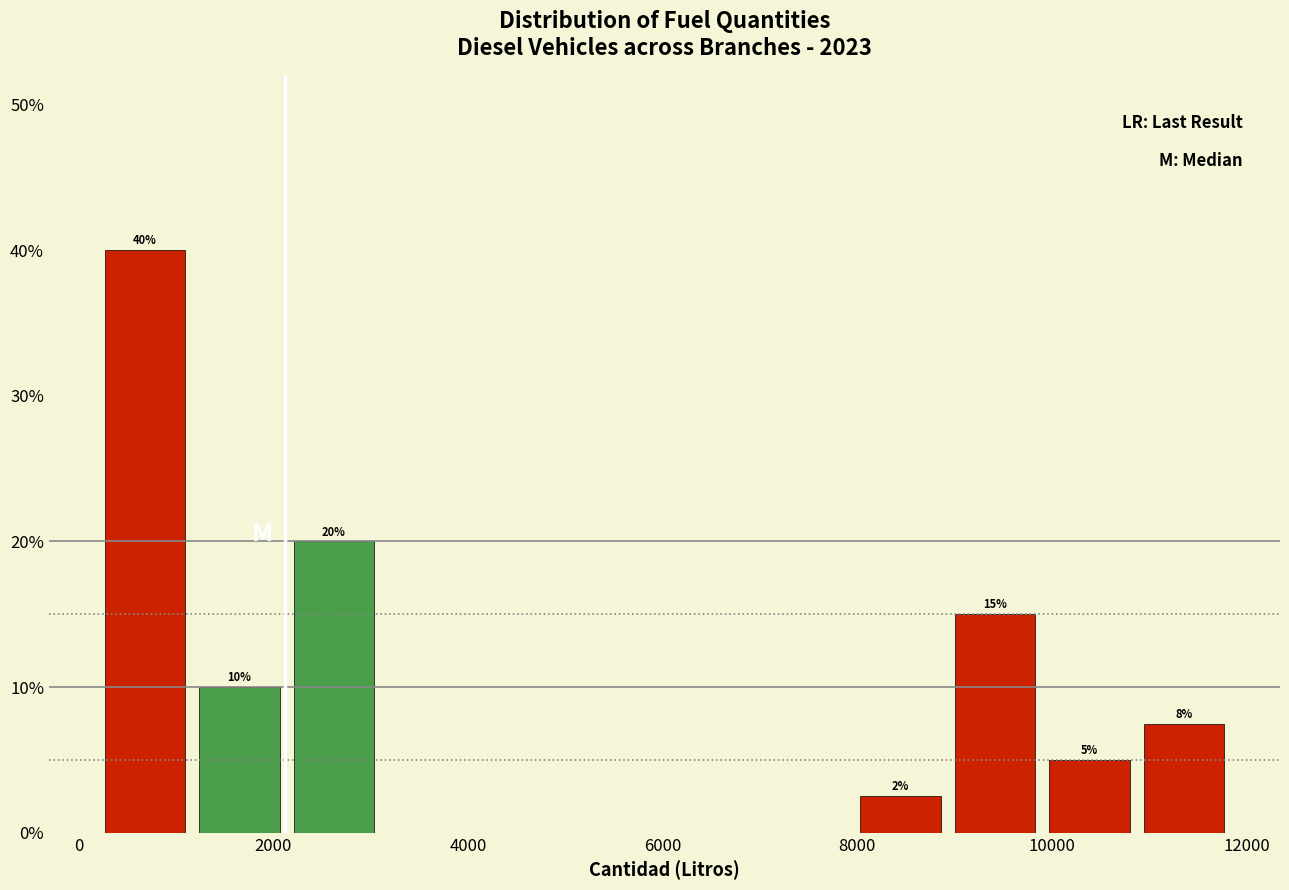

Over which range of the x-axis is the bar tallest?

200 to 1200